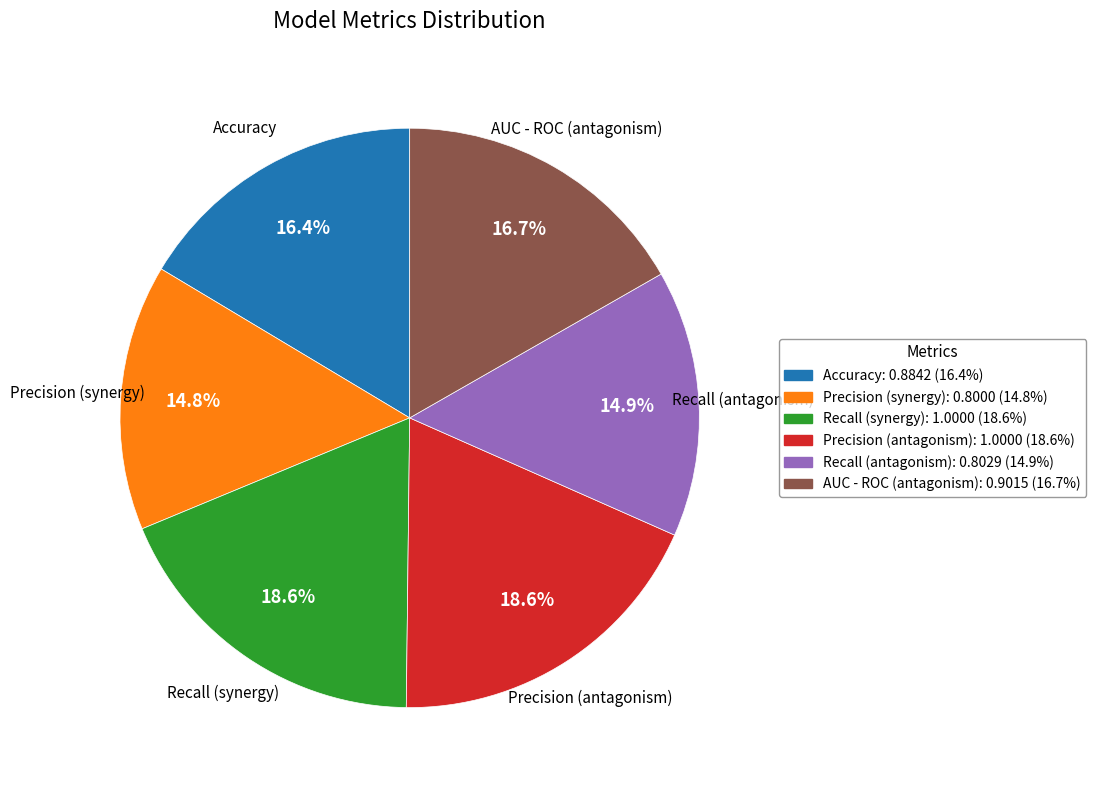

Count the number of slices in the pie.

6